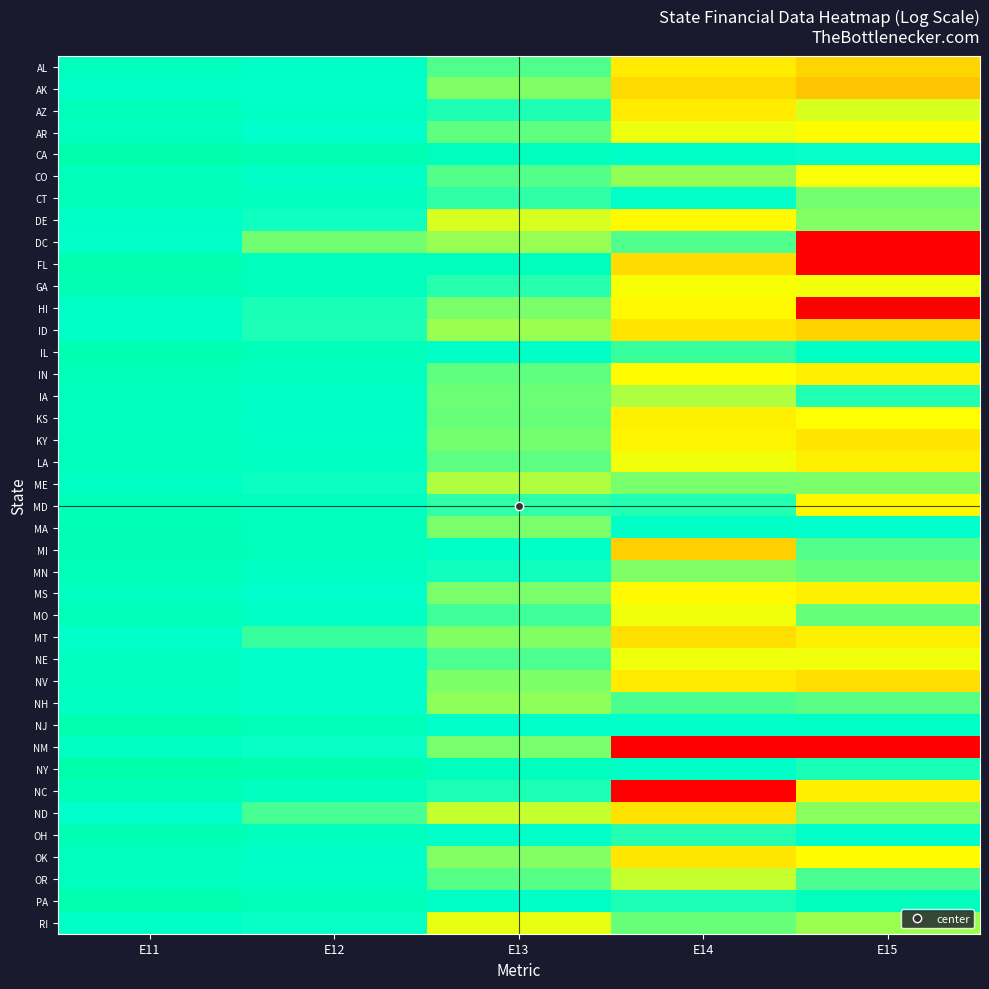

Reading left to right, what are all the values shown in this chart?

AL: E11=21.6	E12=20.6	E13=18.6	E14=14.5	E15=12.7
AK: E11=20.3	E12=19.9	E13=17.9	E14=13.0	E15=11.5
AZ: E11=21.8	E12=20.6	E13=19.4	E14=14.4	E15=16.5
AR: E11=21.3	E12=20.0	E13=18.4	E14=16.2	E15=15.7
CA: E11=23.9	E12=22.8	E13=21.3	E14=20.4	E15=19.8
CO: E11=21.8	E12=20.5	E13=18.6	E14=17.6	E15=16.0
CT: E11=22.0	E12=21.2	E13=19.1	E14=19.8	E15=18.1
DE: E11=20.3	E12=19.6	E13=16.5	E14=15.5	E15=17.8
DC: E11=20.2	E12=18.1	E13=17.5	E14=18.6	E15=0.0
FL: E11=22.9	E12=21.6	E13=21.6	E14=13.1	E15=0.0
GA: E11=22.6	E12=21.5	E13=19.3	E14=16.0	E15=16.1
HI: E11=20.5	E12=19.5	E13=18.0	E14=15.3	E15=0.0
ID: E11=20.5	E12=19.4	E13=17.5	E14=13.9	E15=12.5
IL: E11=23.0	E12=22.1	E13=20.4	E14=19.0	E15=20.6
IN: E11=22.0	E12=21.4	E13=18.4	E14=15.6	E15=14.7
IA: E11=21.5	E12=20.4	E13=18.2	E14=17.2	E15=19.4
KS: E11=21.5	E12=20.3	E13=18.3	E14=14.8	E15=15.8
KY: E11=21.7	E12=20.6	E13=18.0	E14=15.1	E15=13.9
LA: E11=21.7	E12=20.9	E13=18.4	E14=16.1	E15=14.8
ME: E11=20.6	E12=19.7	E13=17.1	E14=18.0	E15=18.0
MD: E11=22.3	E12=21.5	E13=19.1	E14=19.4	E15=15.3
MA: E11=22.5	E12=21.6	E13=18.0	E14=20.3	E15=20.0
MI: E11=22.4	E12=21.8	E13=20.5	E14=12.3	E15=18.5
MN: E11=22.1	E12=21.0	E13=19.6	E14=17.8	E15=18.3
MS: E11=21.2	E12=20.0	E13=18.0	E14=15.5	E15=14.6
MO: E11=22.0	E12=20.8	E13=18.9	E14=16.1	E15=18.3
MT: E11=20.2	E12=19.0	E13=17.9	E14=13.4	E15=14.7
NE: E11=21.1	E12=20.0	E13=18.7	E14=16.1	E15=16.1
NV: E11=21.0	E12=20.1	E13=17.9	E14=14.3	E15=13.3
NH: E11=20.8	E12=19.9	E13=17.6	E14=18.7	E15=18.5
NJ: E11=22.9	E12=22.1	E13=20.1	E14=20.2	E15=20.5
NM: E11=20.9	E12=19.7	E13=18.0	E14=0.0	E15=0.0
NY: E11=23.8	E12=23.1	E13=21.4	E14=20.4	E15=19.5
NC: E11=22.4	E12=21.2	E13=19.4	E14=0.0	E15=14.8
ND: E11=19.9	E12=18.8	E13=16.8	E14=13.7	E15=17.7
OH: E11=22.7	E12=21.7	E13=20.2	E14=19.3	E15=20.2
OK: E11=21.4	E12=20.2	E13=17.8	E14=14.0	E15=15.6
OR: E11=21.3	E12=20.7	E13=18.5	E14=16.8	E15=18.7
PA: E11=22.9	E12=22.0	E13=20.4	E14=19.4	E15=21.6
RI: E11=20.6	E12=19.7	E13=16.2	E14=18.2	E15=17.4